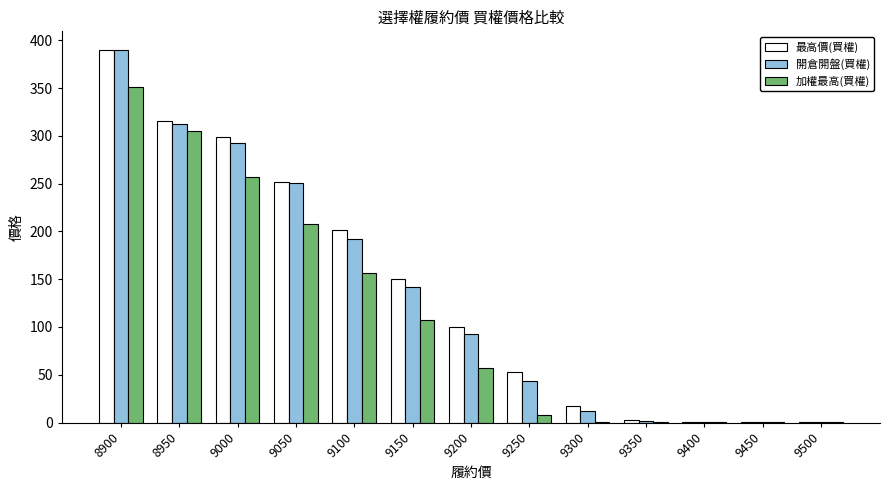

What are all the series names shown in the legend?

最高價(買權), 開倉開盤(買權), 加權最高(買權)